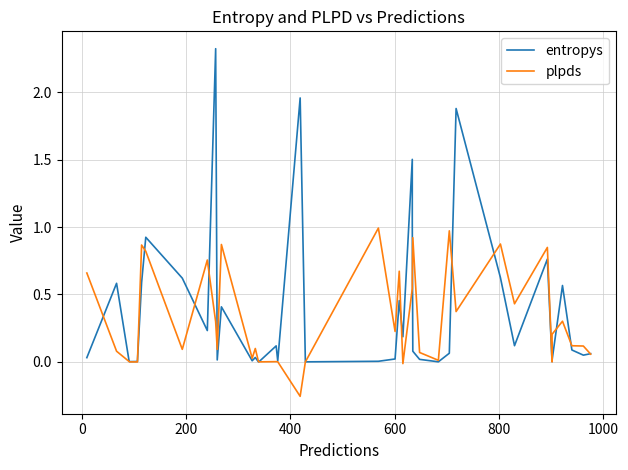

In entropys, how many points are higher than both neighbors (excluding endpoints)?

12